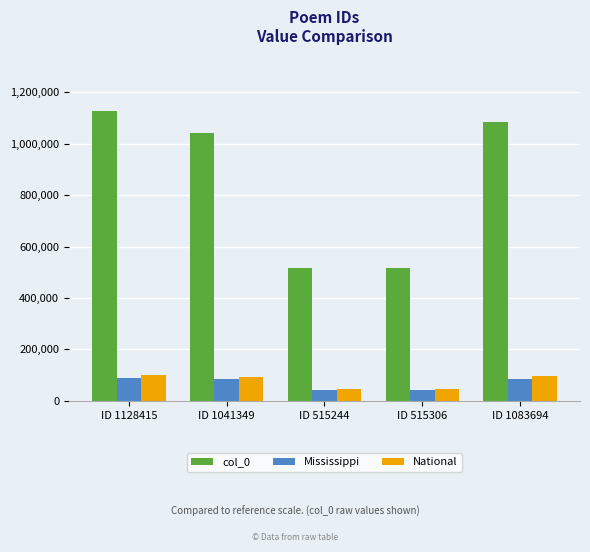

How many bars are there in each group?

3